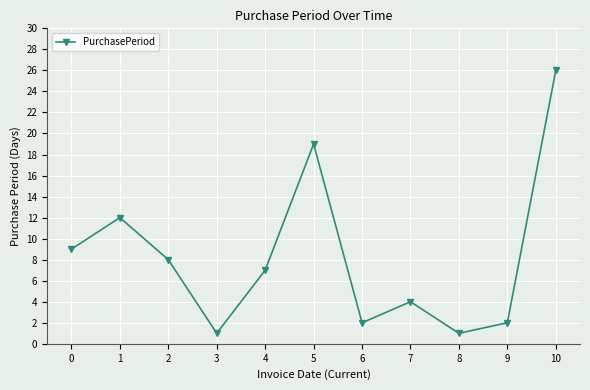

What value does the data have at 2, to the nearest 10?

10